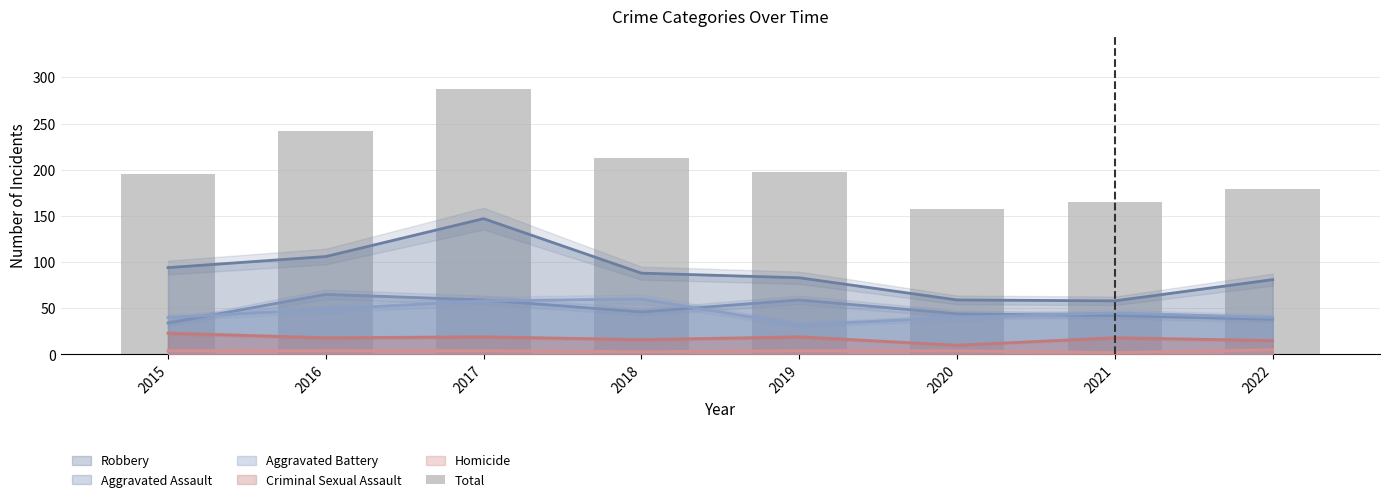

Reading left to right, extract all data points from this chart.

195	242	287	213	197	157	165	179